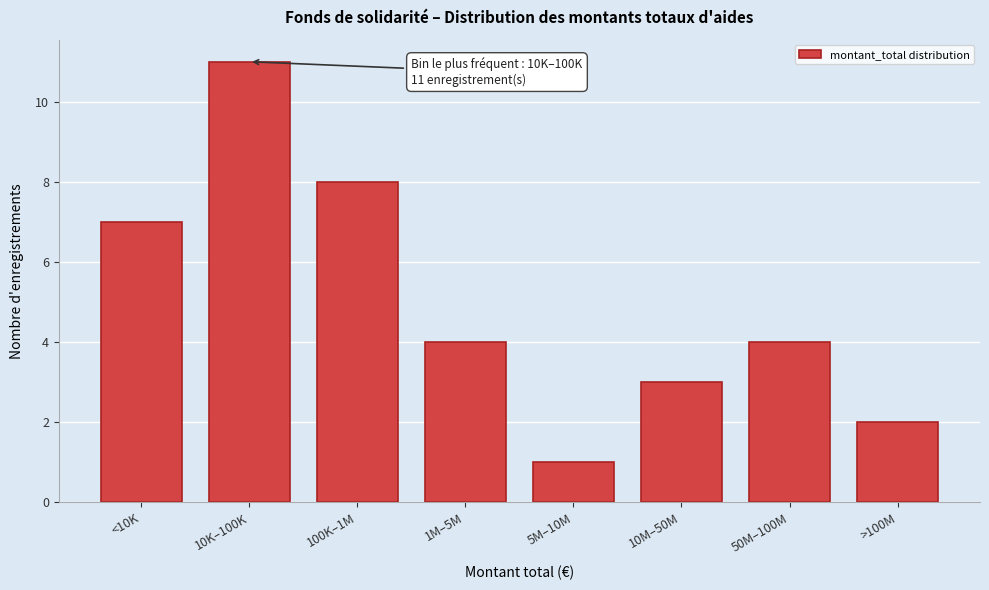

Reading right to left, extract all data points from this chart.

2	4	3	1	4	8	11	7